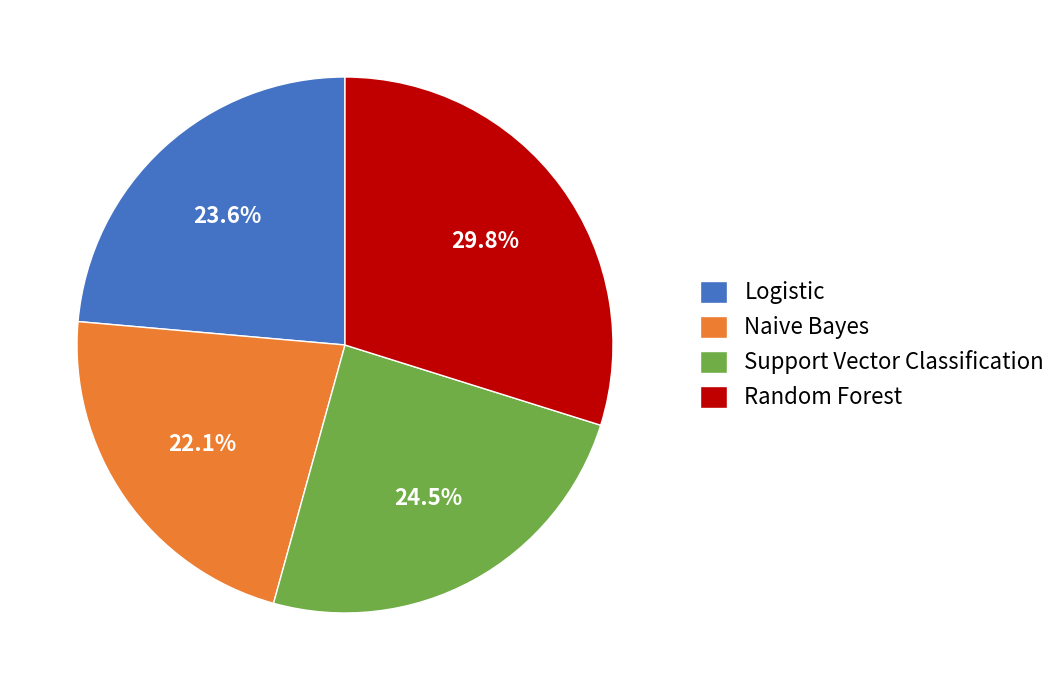

Which category has the biggest portion of the pie?

Random Forest